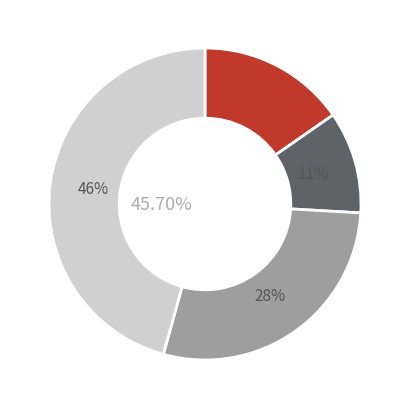

Is it true that 2020-06-18 is 1% of the pie?

False